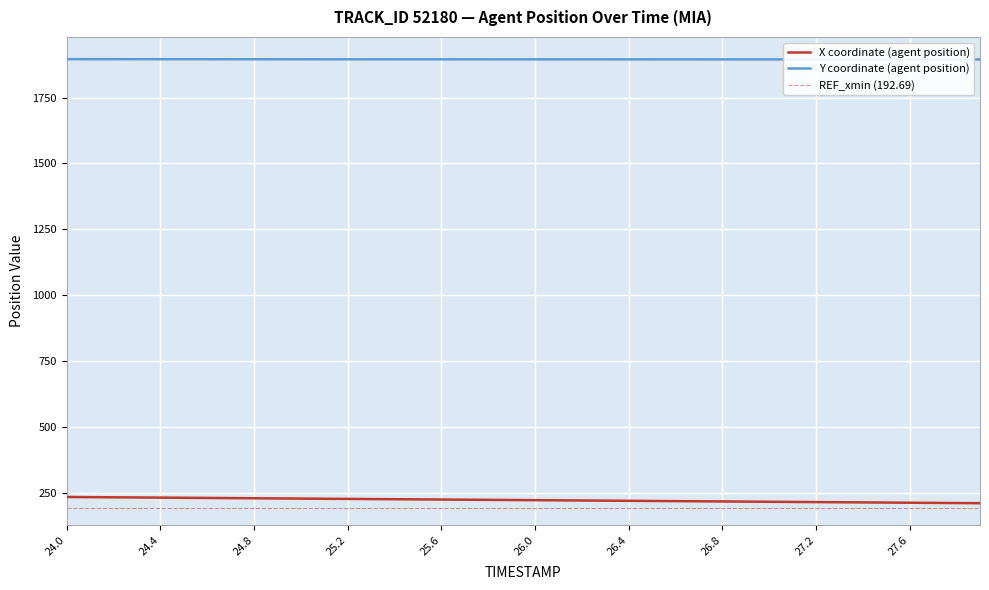

What is the minimum value for X coordinate (agent position)?

212.0